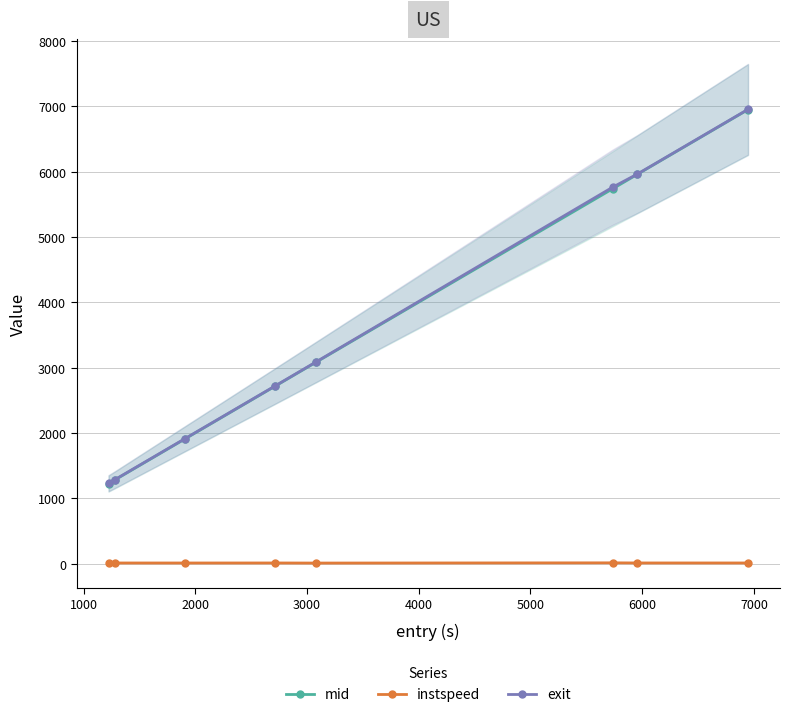

What is the sum of all mid values?

28882.3